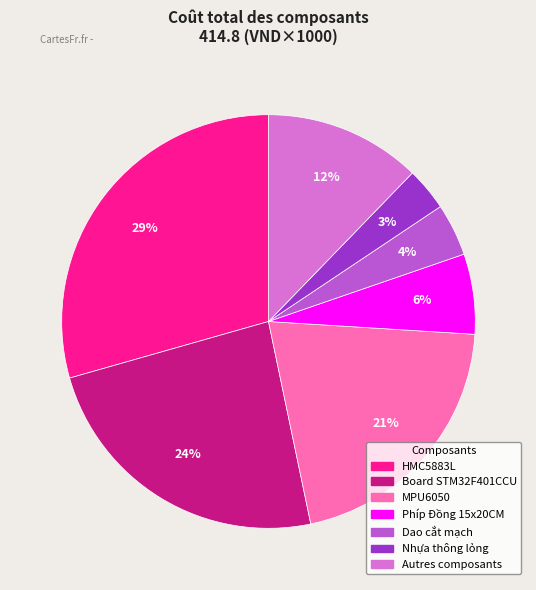

Is there any slice that represents more than half of the pie?

No